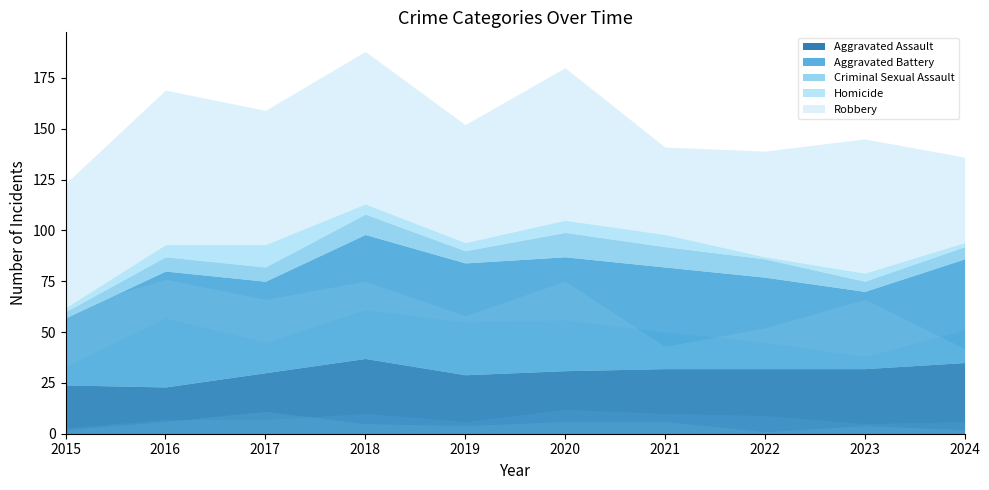

Which has a higher value, 2018 or 2021?

2018